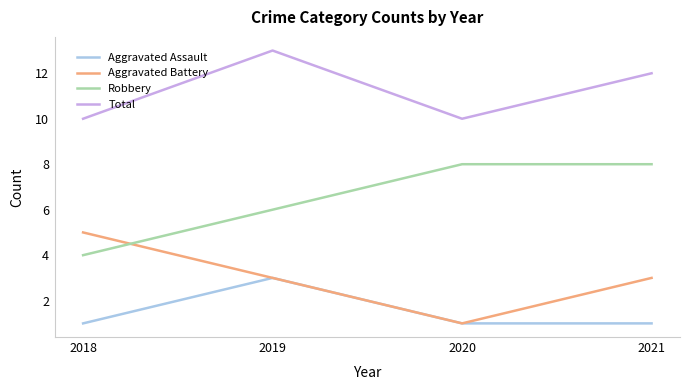

What is the smallest value displayed?

1